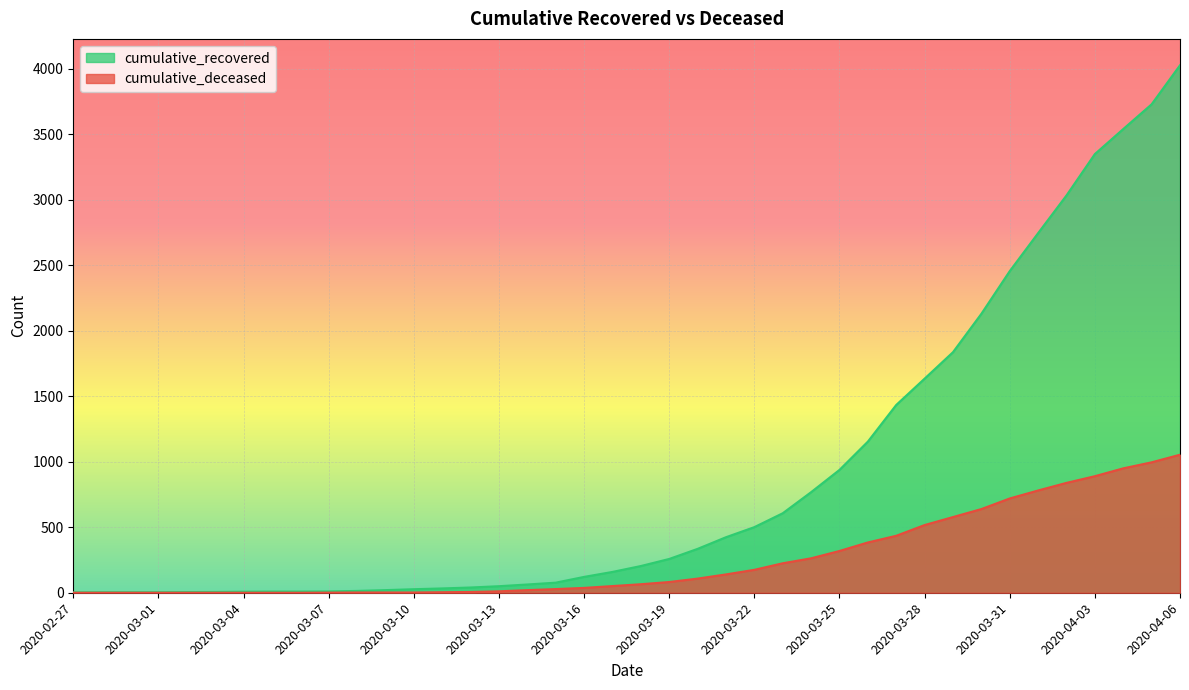

Which series has the widest spread of values?

cumulative_recovered